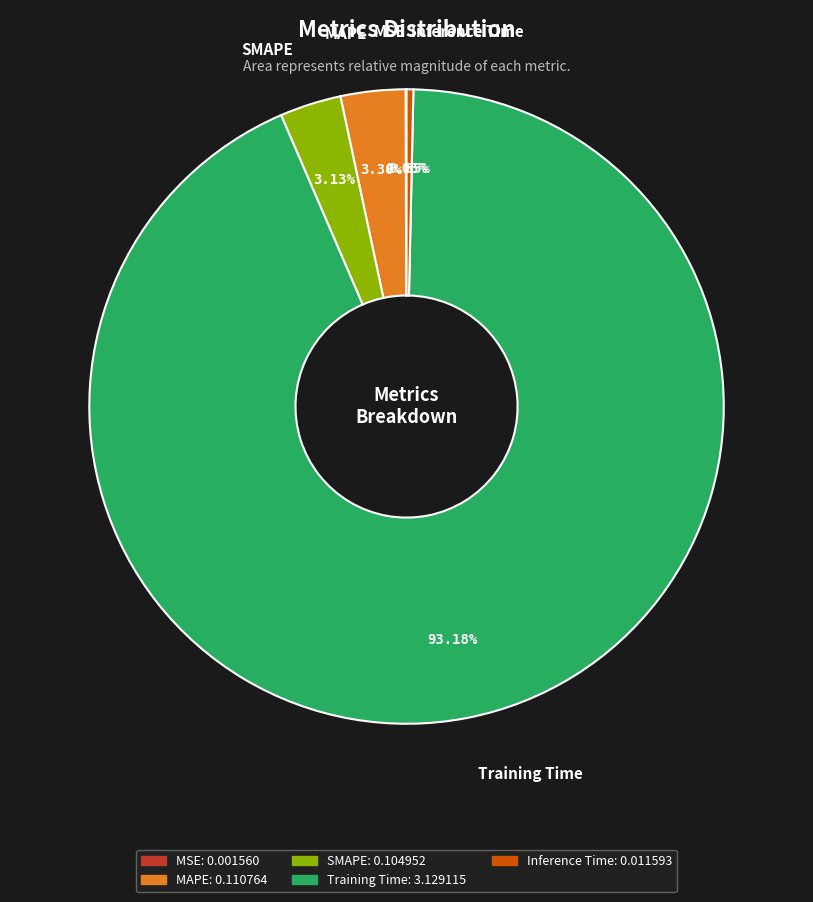

Which has a higher value, Training Time or SMAPE?

Training Time